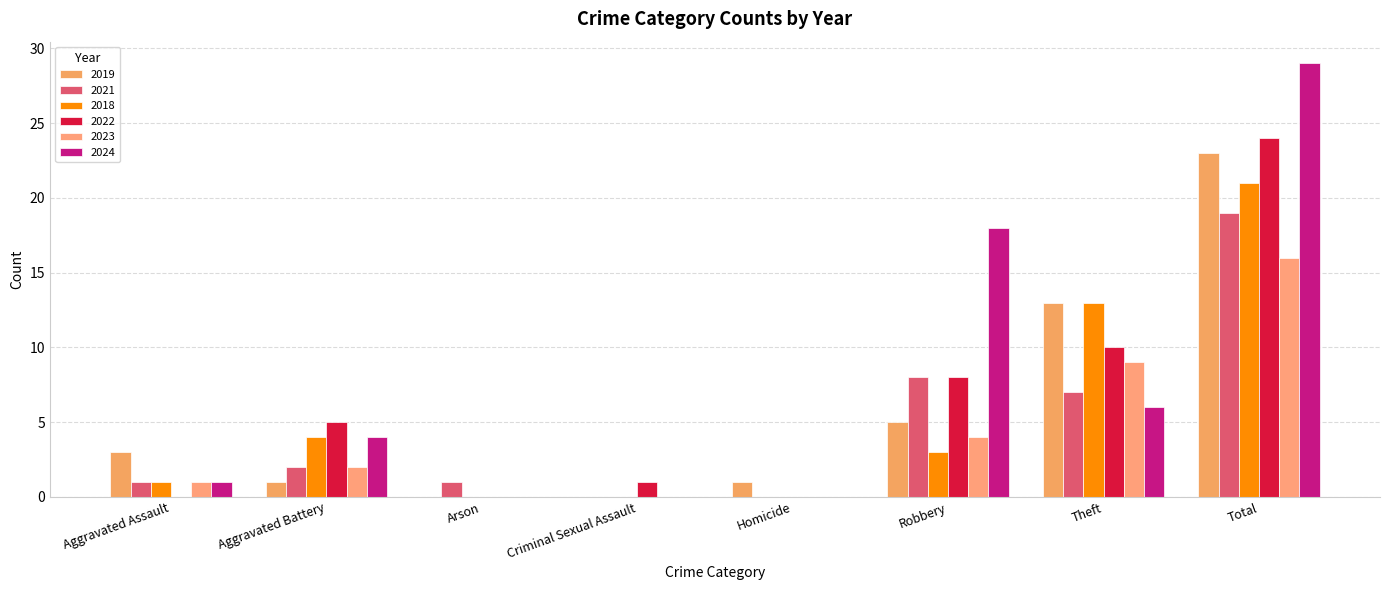

Reading left to right, transcribe all the data shown in this chart.

2019: Aggravated Assault=3	Aggravated Battery=1	Arson=0	Criminal Sexual Assault=0	Homicide=1	Robbery=5	Theft=13	Total=23
2021: Aggravated Assault=1	Aggravated Battery=2	Arson=1	Criminal Sexual Assault=0	Homicide=0	Robbery=8	Theft=7	Total=19
2018: Aggravated Assault=1	Aggravated Battery=4	Arson=0	Criminal Sexual Assault=0	Homicide=0	Robbery=3	Theft=13	Total=21
2022: Aggravated Assault=0	Aggravated Battery=5	Arson=0	Criminal Sexual Assault=1	Homicide=0	Robbery=8	Theft=10	Total=24
2023: Aggravated Assault=1	Aggravated Battery=2	Arson=0	Criminal Sexual Assault=0	Homicide=0	Robbery=4	Theft=9	Total=16
2024: Aggravated Assault=1	Aggravated Battery=4	Arson=0	Criminal Sexual Assault=0	Homicide=0	Robbery=18	Theft=6	Total=29